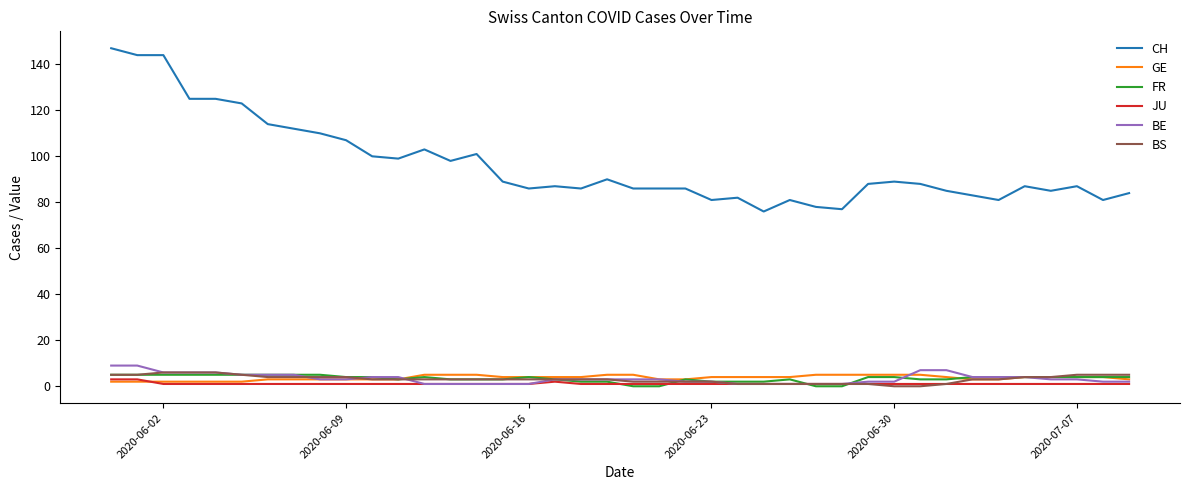

What are all the series names shown in the legend?

CH, GE, FR, JU, BE, BS